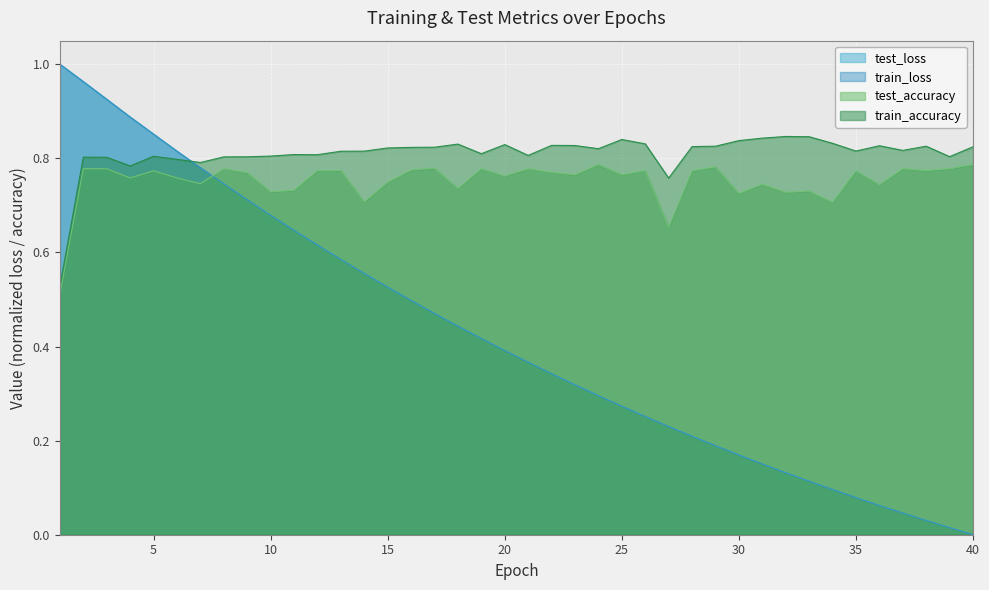

The value of train_loss at 4 is 1.3. True or false?

False